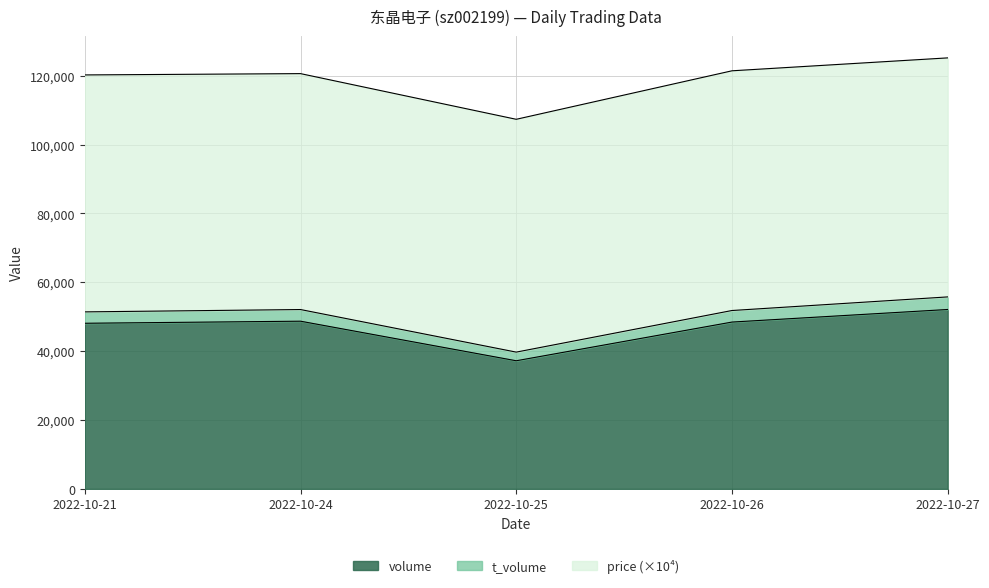

What are all the series names shown in the legend?

volume, t_volume, price (×10⁴)